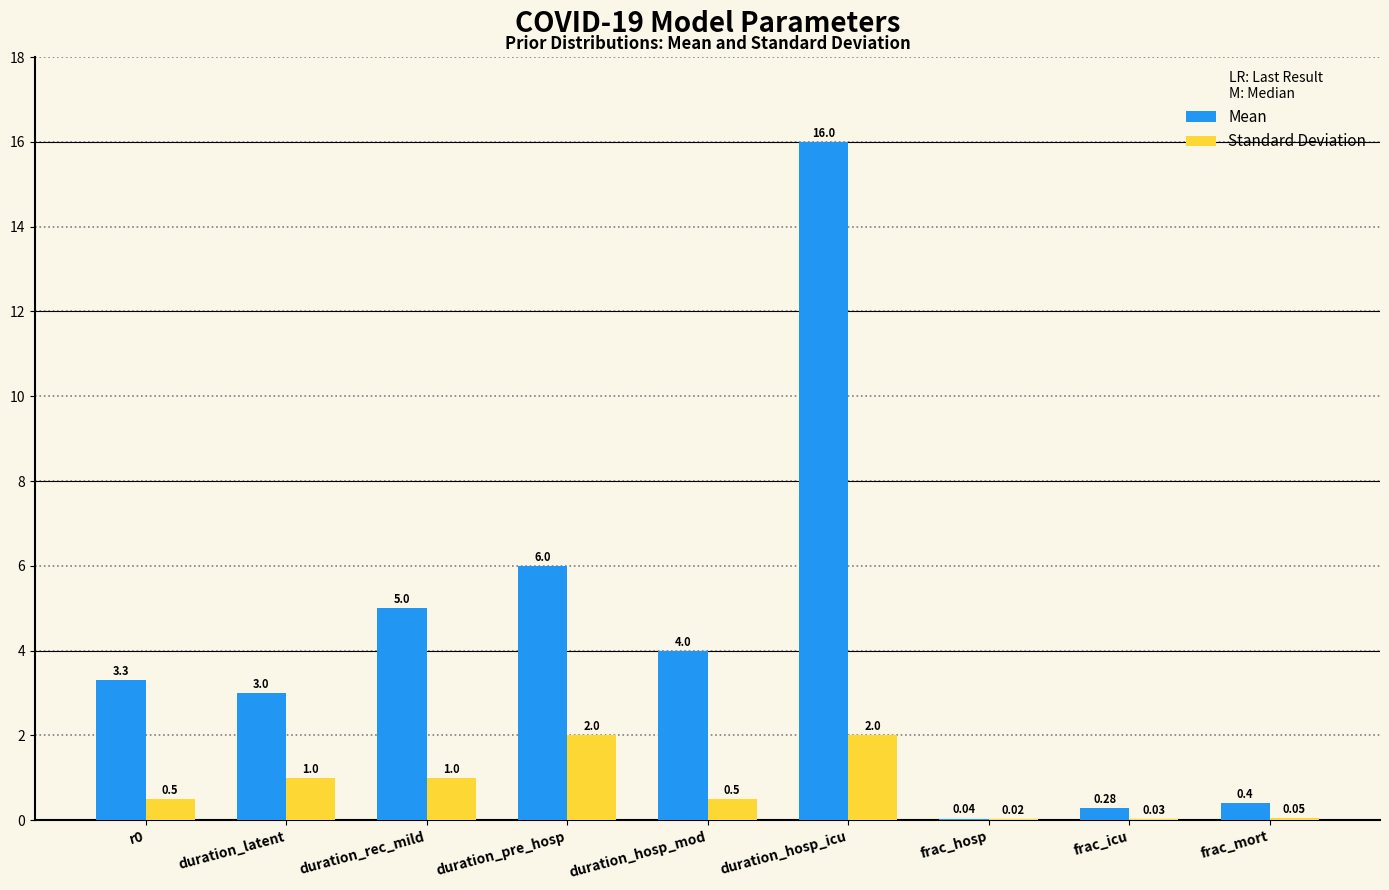

What is the sum of the Standard Deviation values at duration_latent and duration_hosp_icu?

3.0